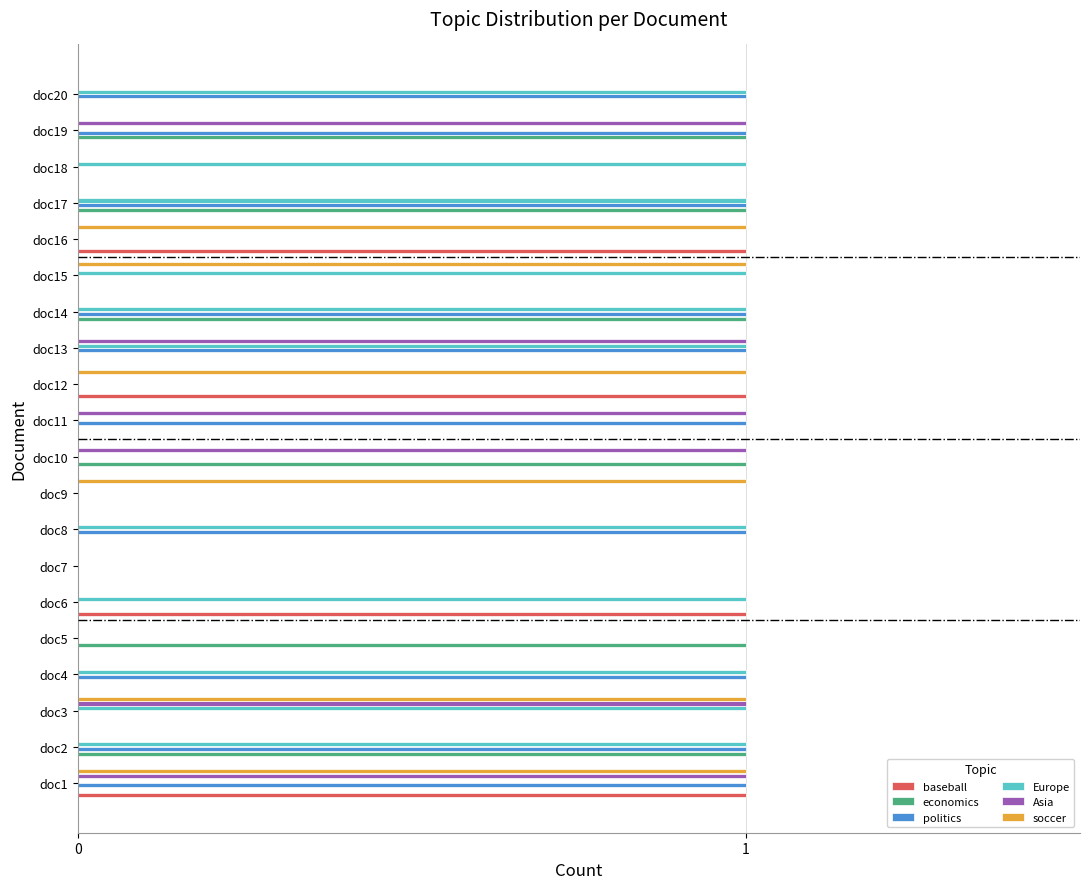

At which category is the sum across all series the highest?

doc1